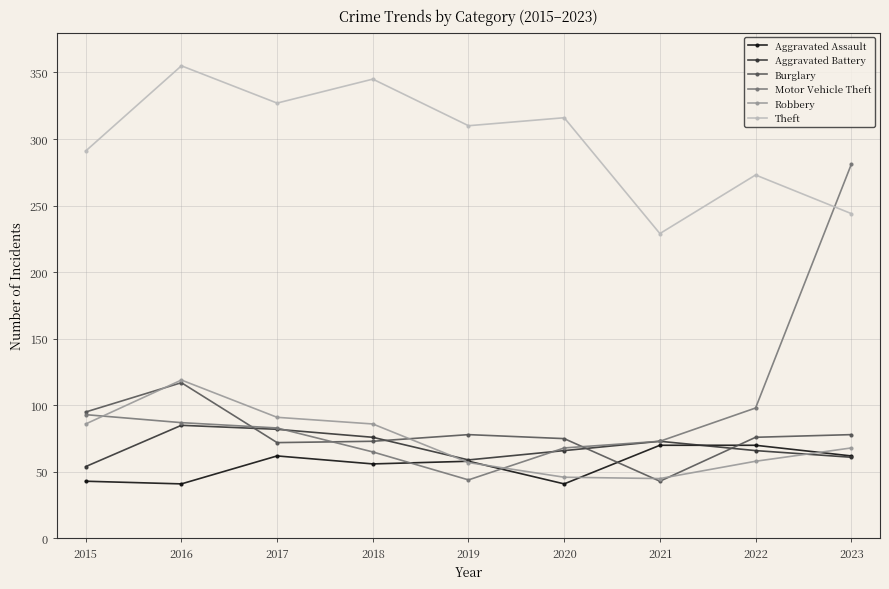

True or false: Robbery has more than 1 interior local peaks.

False